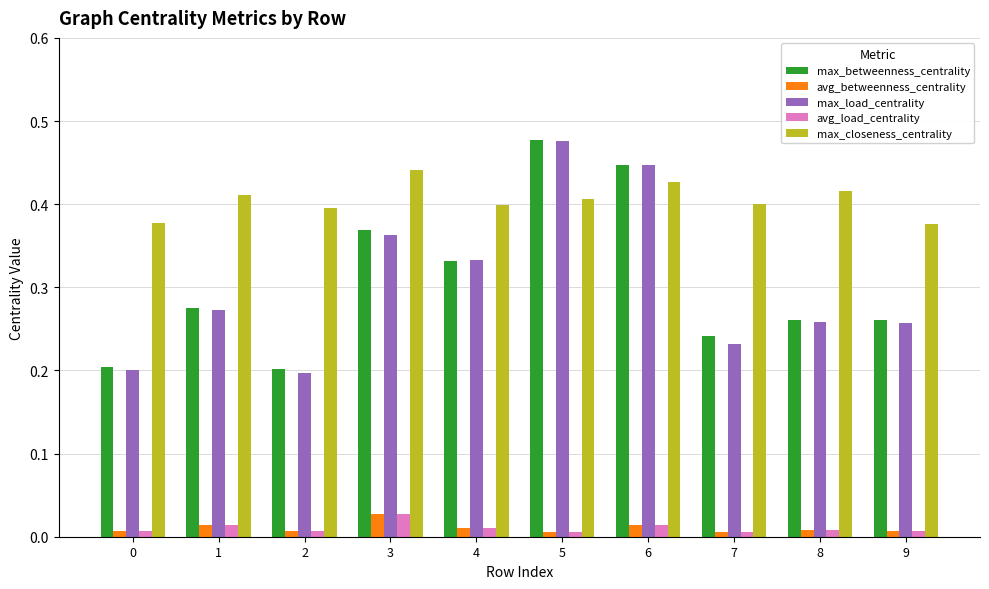

What is the sum of all max_load_centrality values?

3.0